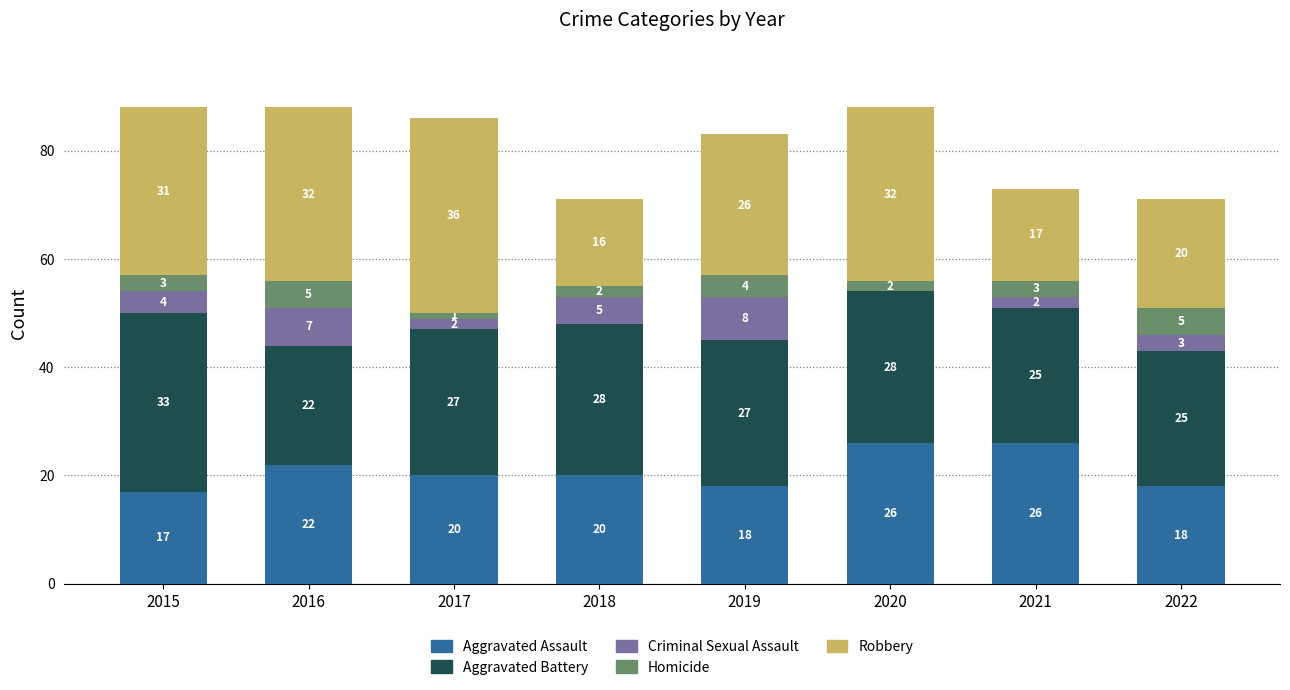

What is the total value across all series at 2019?

83